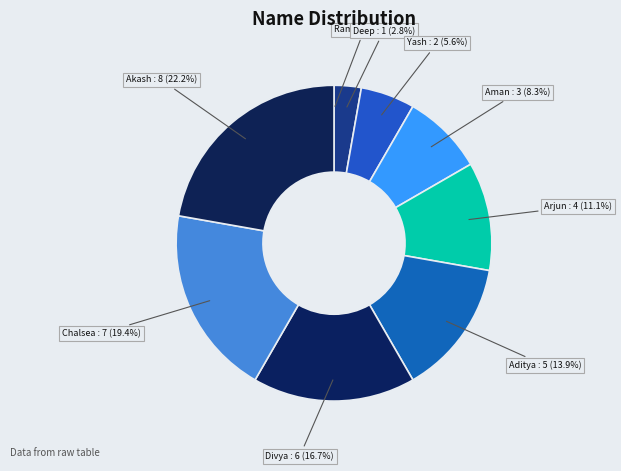

Combined, what portion of the pie is Aditya and Deep?

16.7%